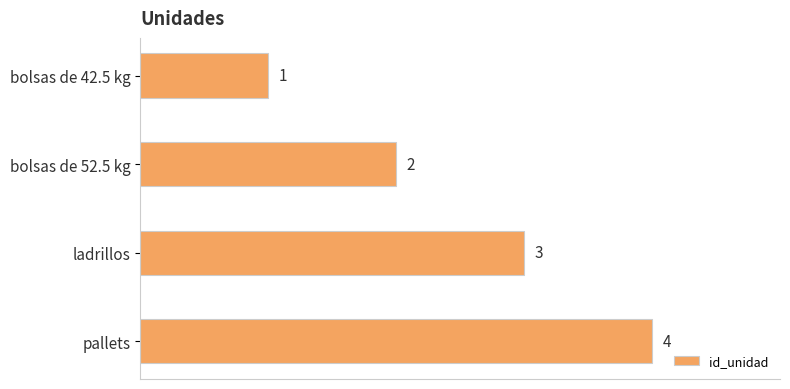

Which label corresponds to the smallest value in the chart?

bolsas de 42.5 kg